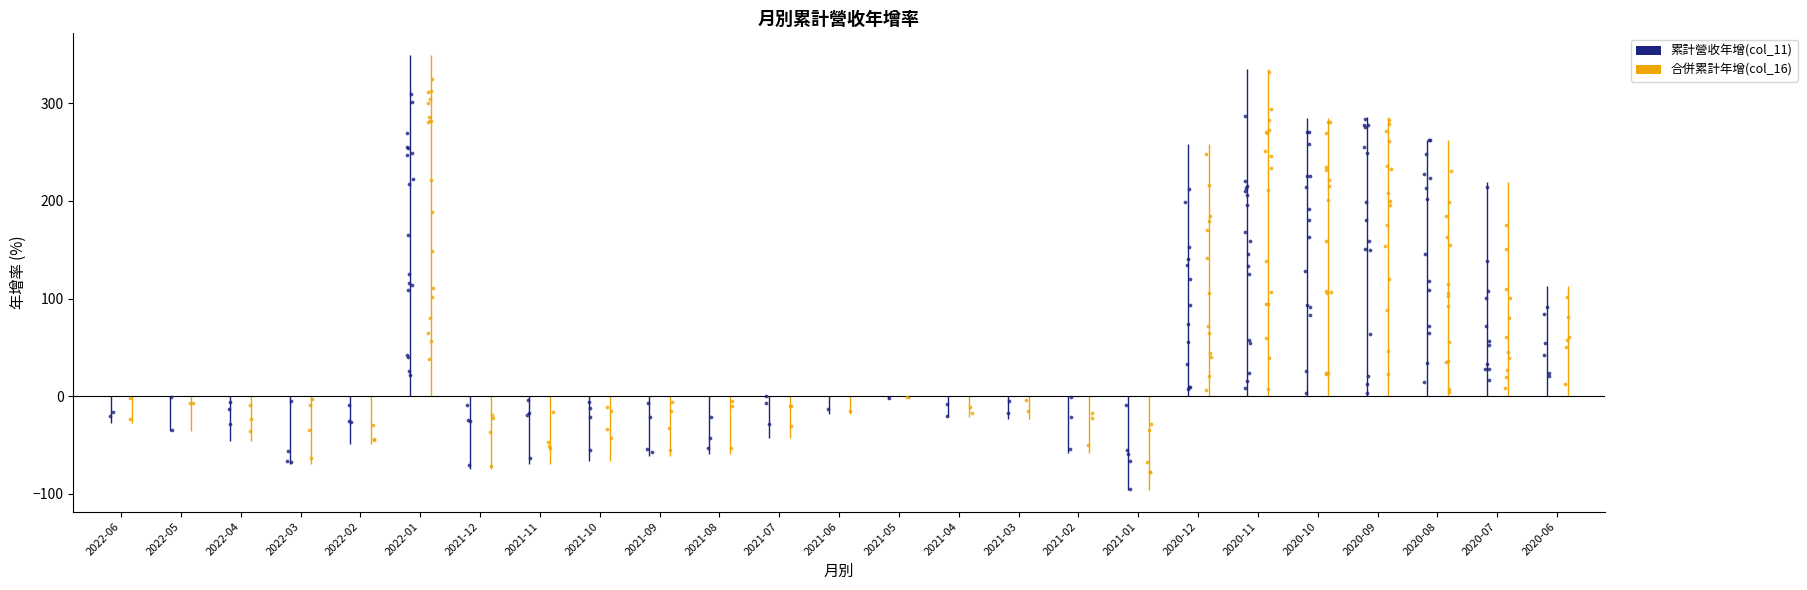

Which series contains the highest Y value?

累計營收年增(col_11)